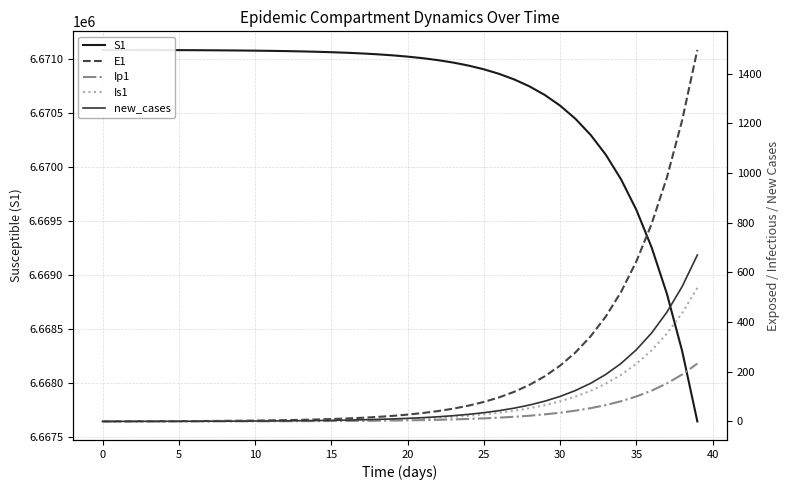

How many data points in S1 are less than 6671031?

20